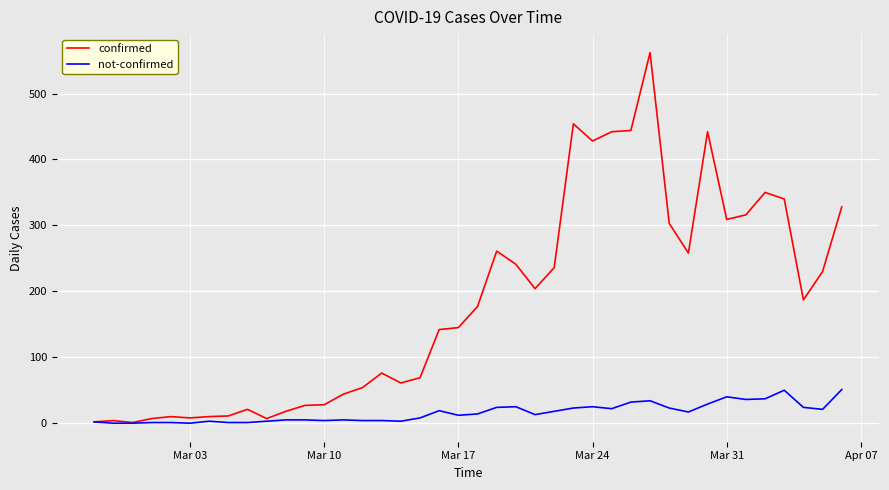

What is the minimum value for confirmed?

1